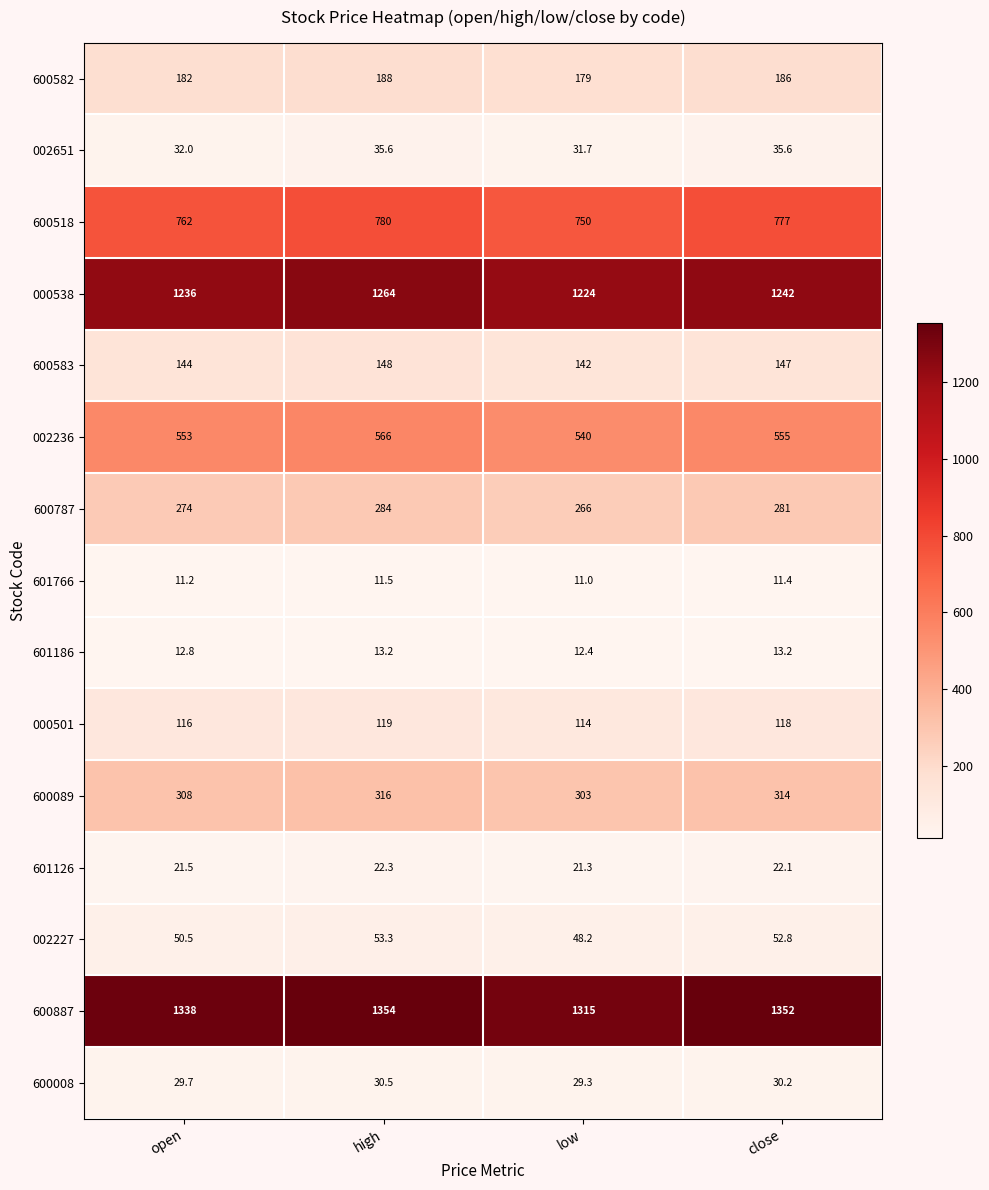

The value of 600583 at low is 142.0. True or false?

True